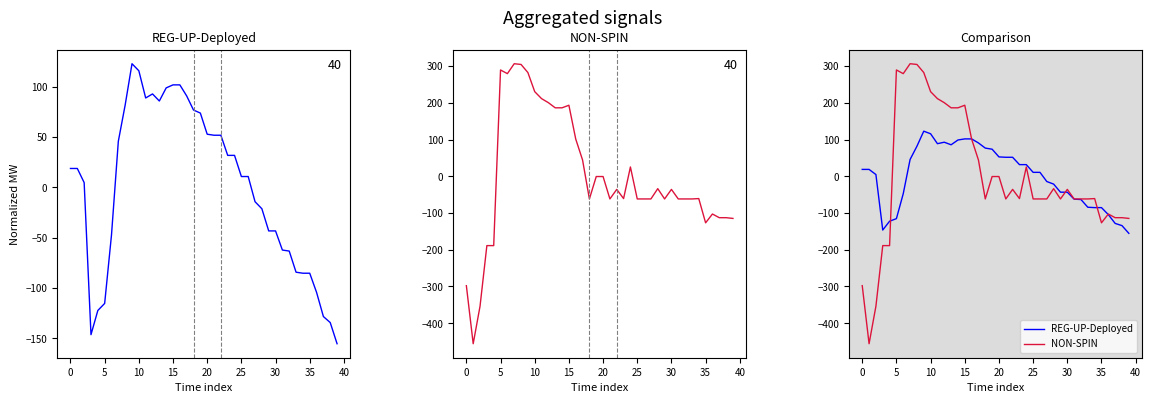

Does the chart have visible grid lines?

No